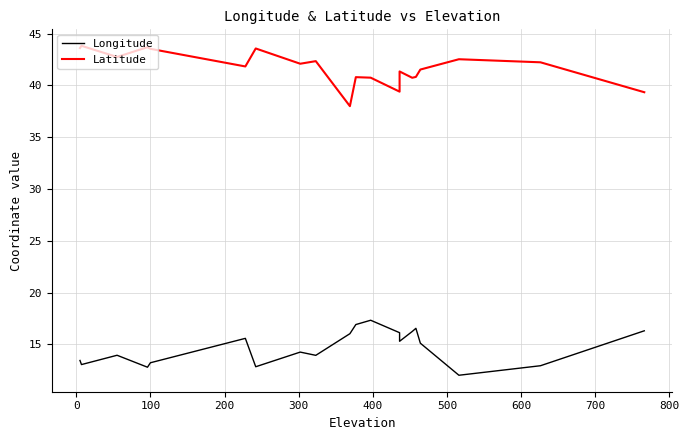

What are all the series names shown in the legend?

Longitude, Latitude